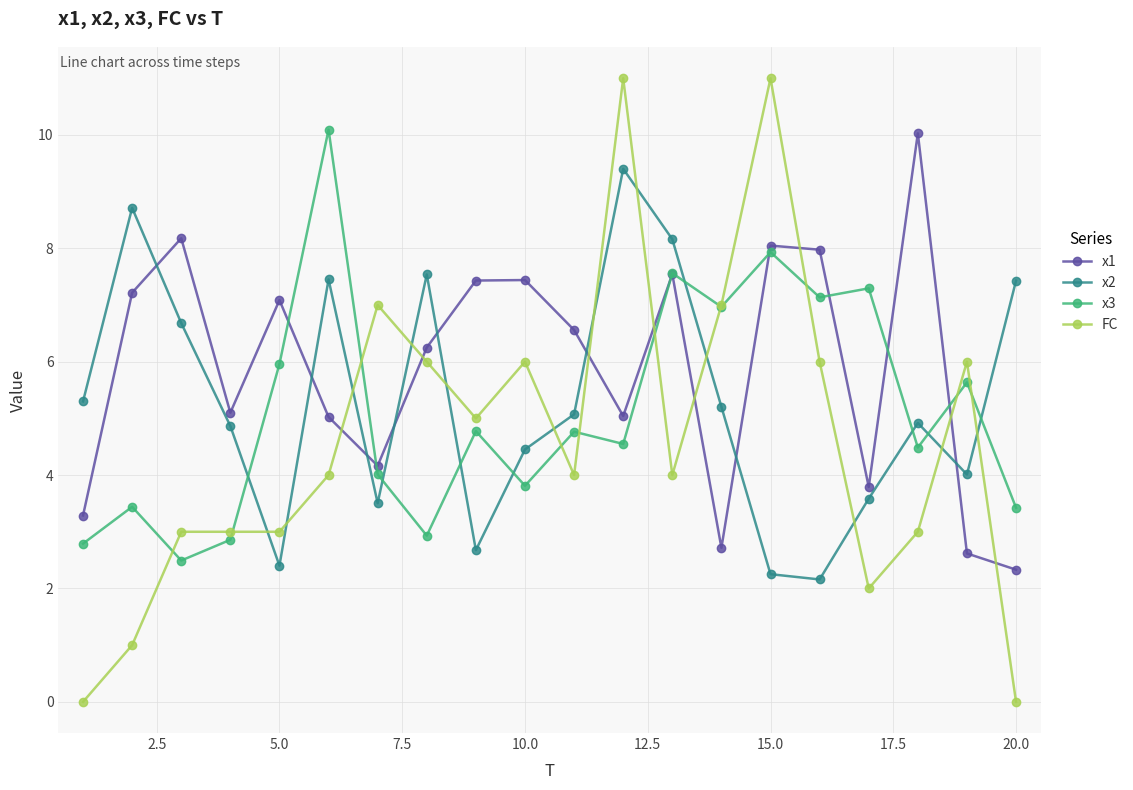

What is the value of the x1 point at the 9th from the left?

7.4